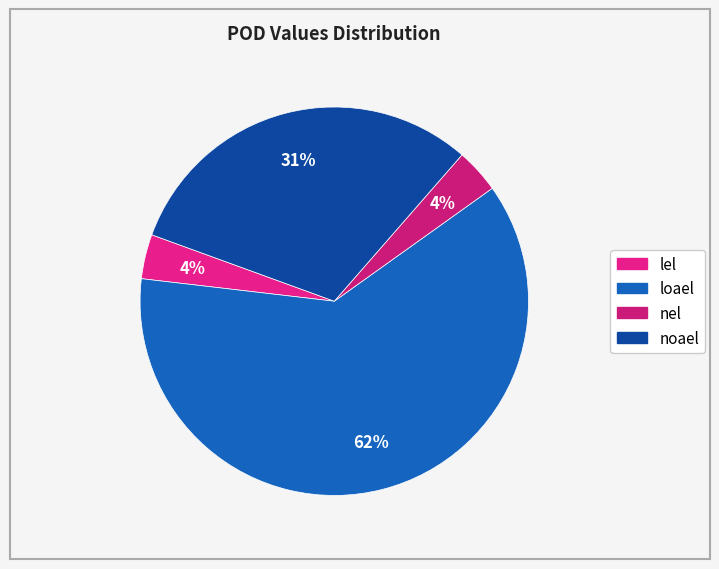

Count the number of slices in the pie.

4